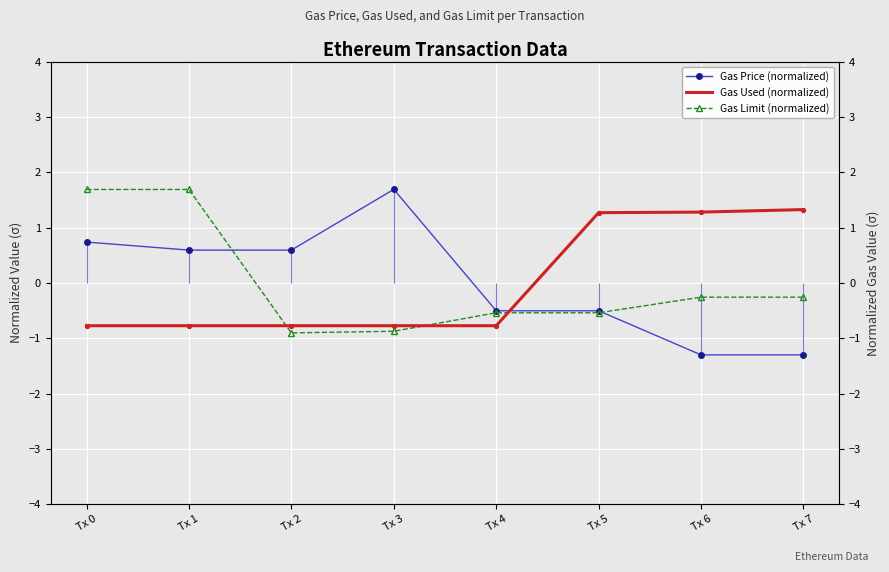

At how many categories does at least one series exceed 0?

7